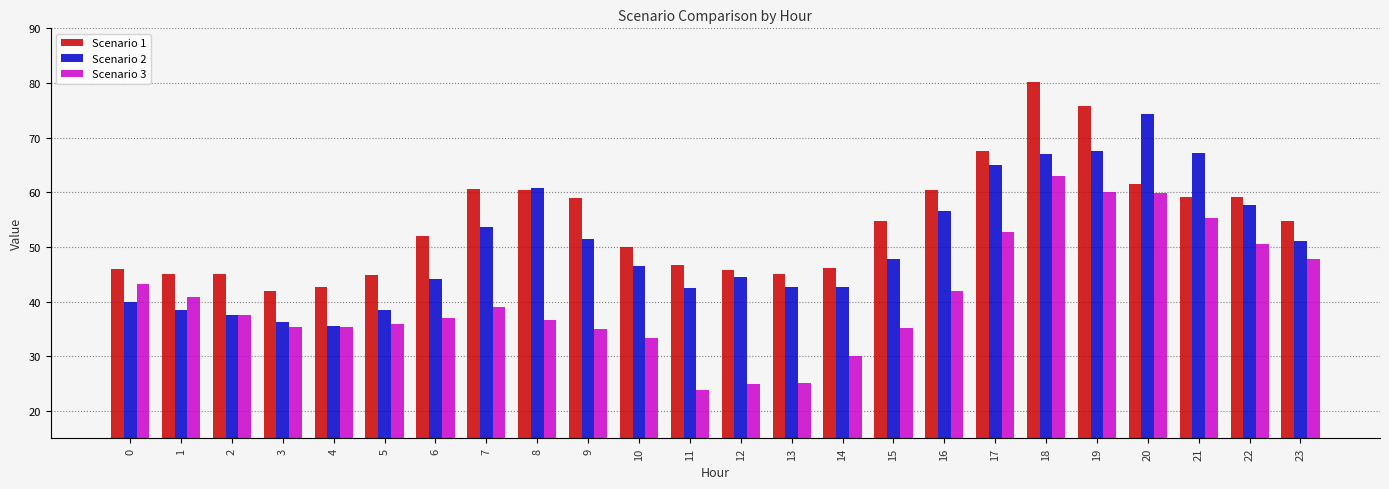

True or false: Scenario 1 has a value of 41.9 at 3.

True